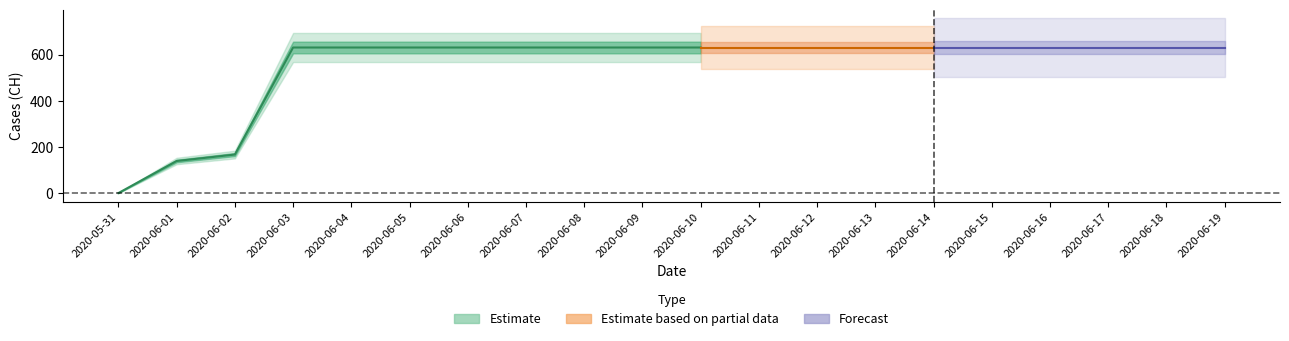

Reading right to left, transcribe all the data shown in this chart.

2020-06-19=631	2020-06-18=631	2020-06-17=631	2020-06-16=631	2020-06-15=631	2020-06-14=631	2020-06-13=631	2020-06-12=631	2020-06-11=631	2020-06-10=631	2020-06-09=631	2020-06-08=631	2020-06-07=631	2020-06-06=631	2020-06-05=631	2020-06-04=631	2020-06-03=631	2020-06-02=167	2020-06-01=139	2020-05-31=0